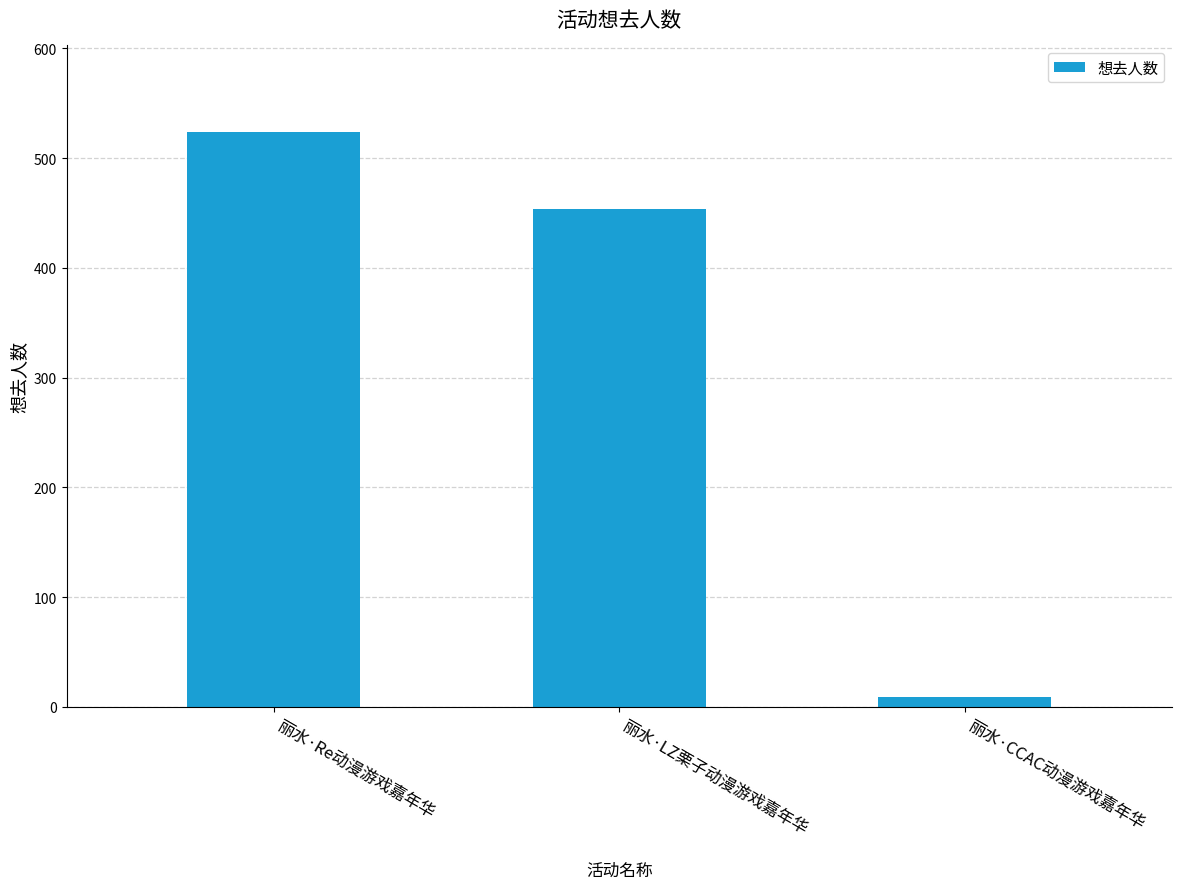

Reading right to left, extract all data points from this chart.

9	454	524